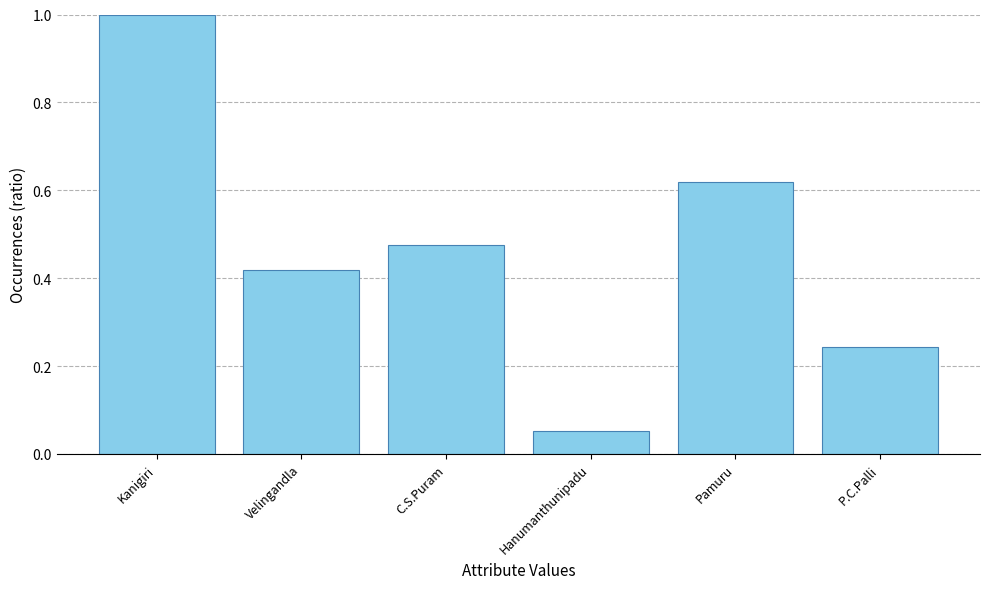

Count the number of data series in this chart.

1